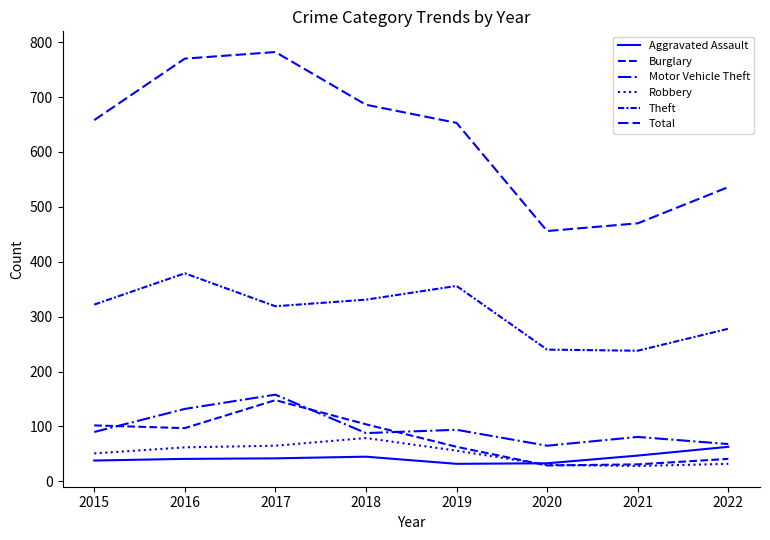

At how many categories does at least one series exceed 772?

1